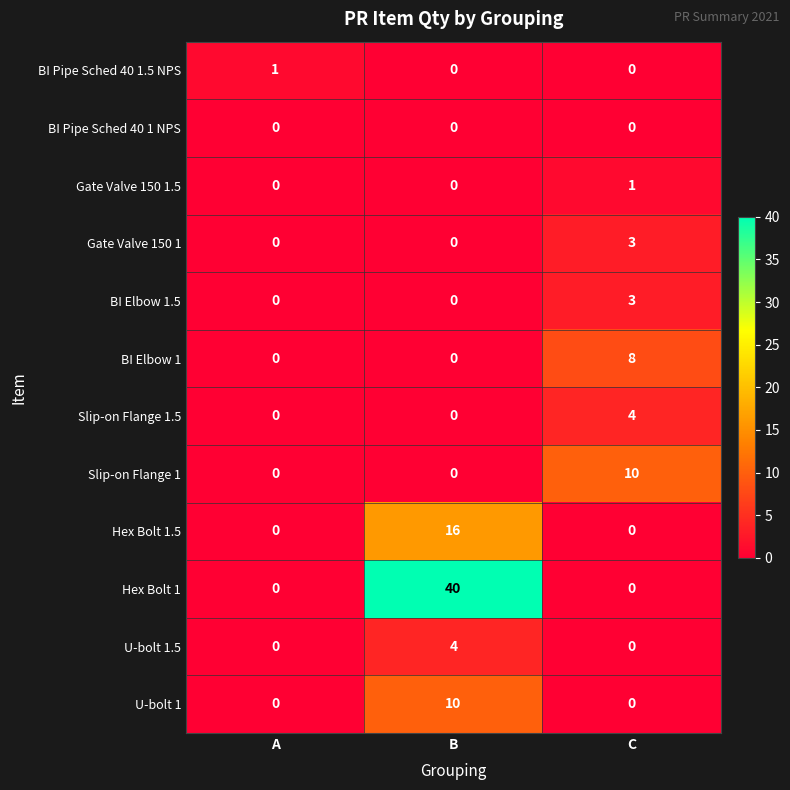

What is the highest value of the Hex Bolt 1.5 series?

16